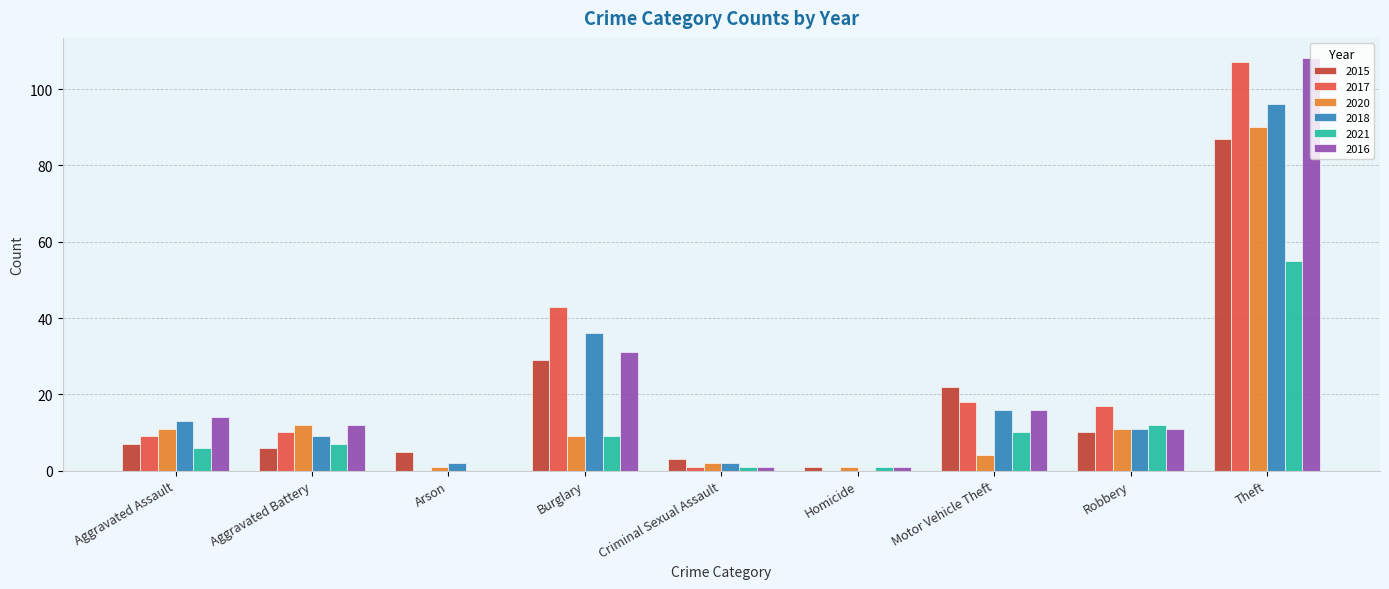

At which label is 2018 closest to 48?

Burglary